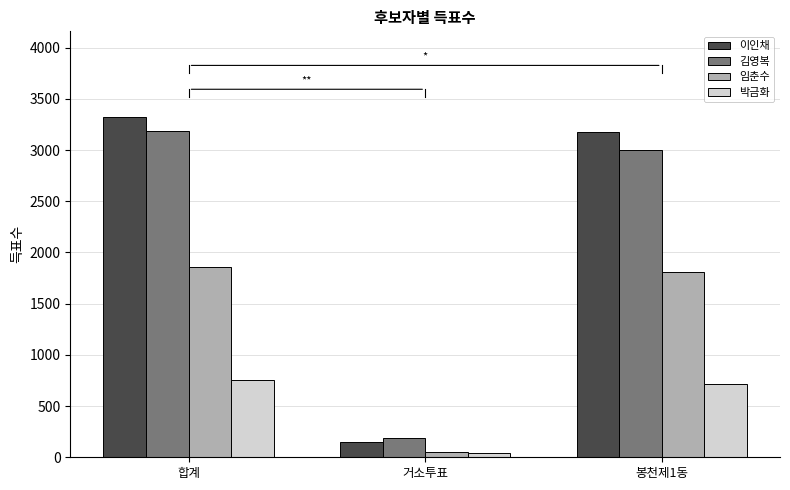

Which series has the largest total across all categories?

이인채